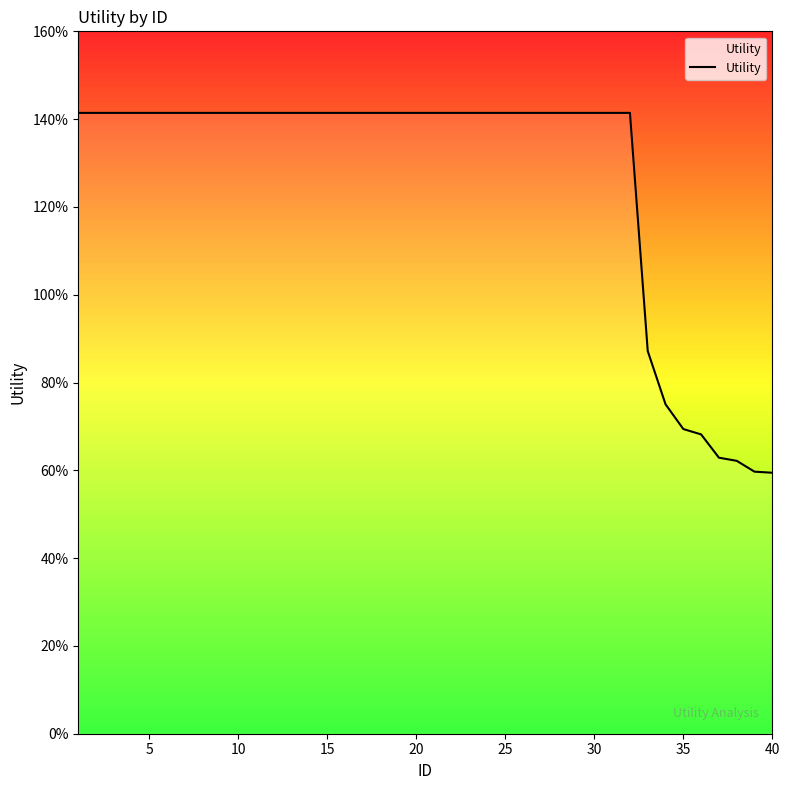

Does the chart display data point markers on the line(s)?

No